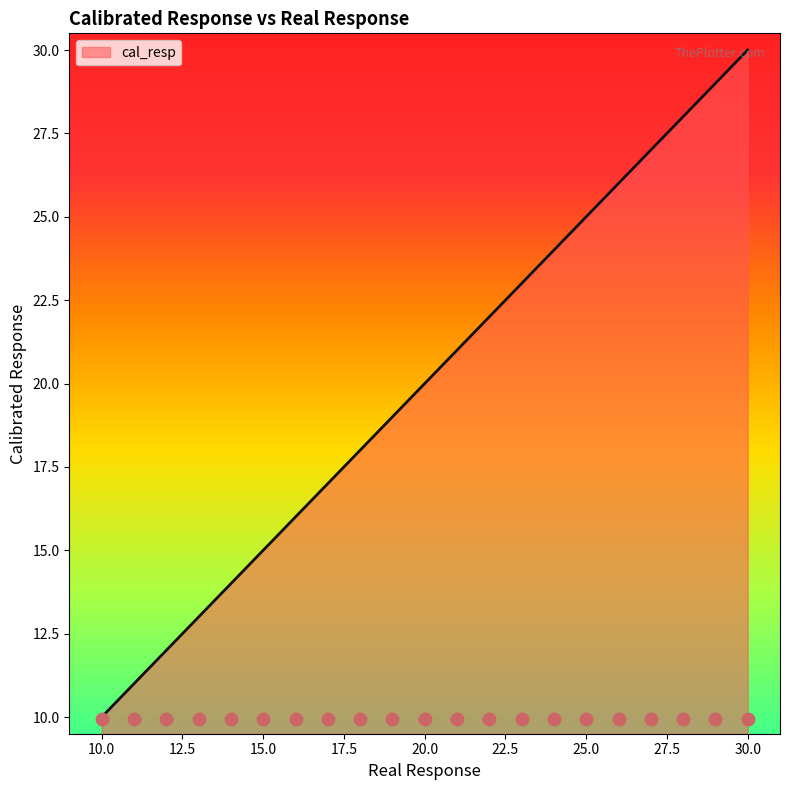

What is the change in value from 16 to 20?

+4.0